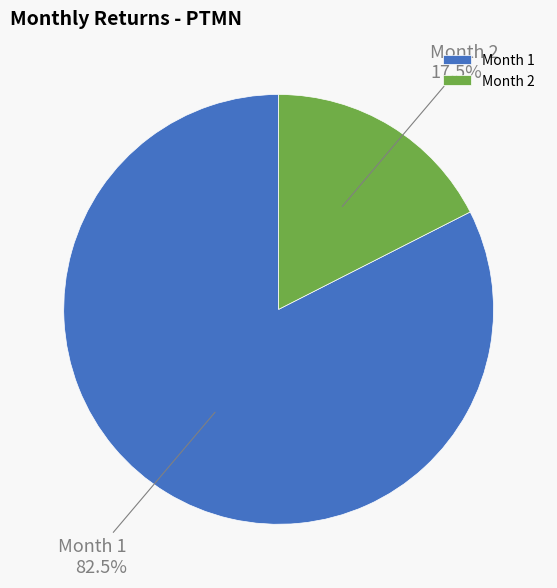

To the nearest percent, what is the average slice percentage?

50%